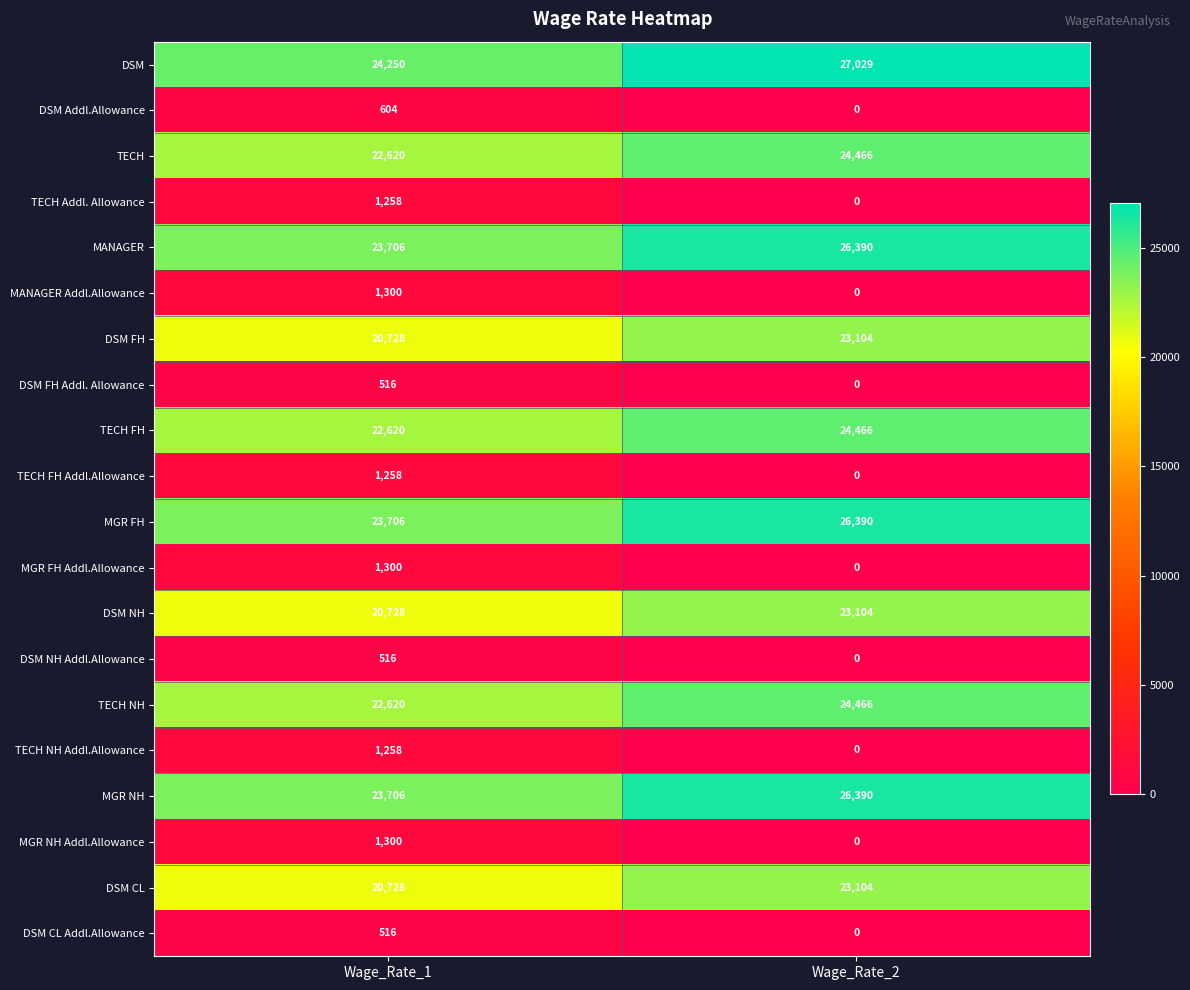

Read the TECH value at Wage_Rate_1.

22620